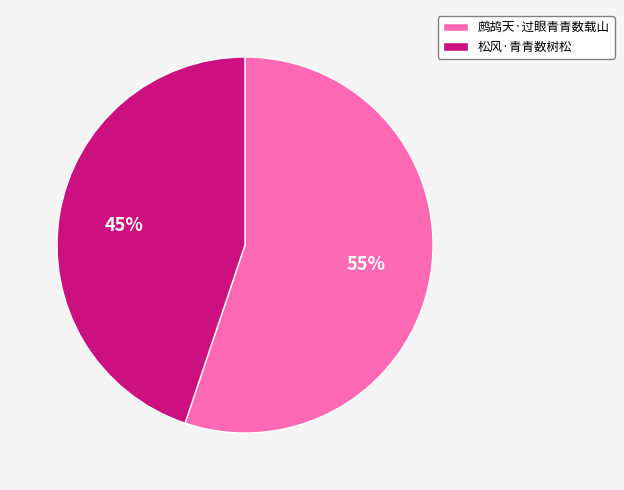

How many slices are in this pie chart?

2